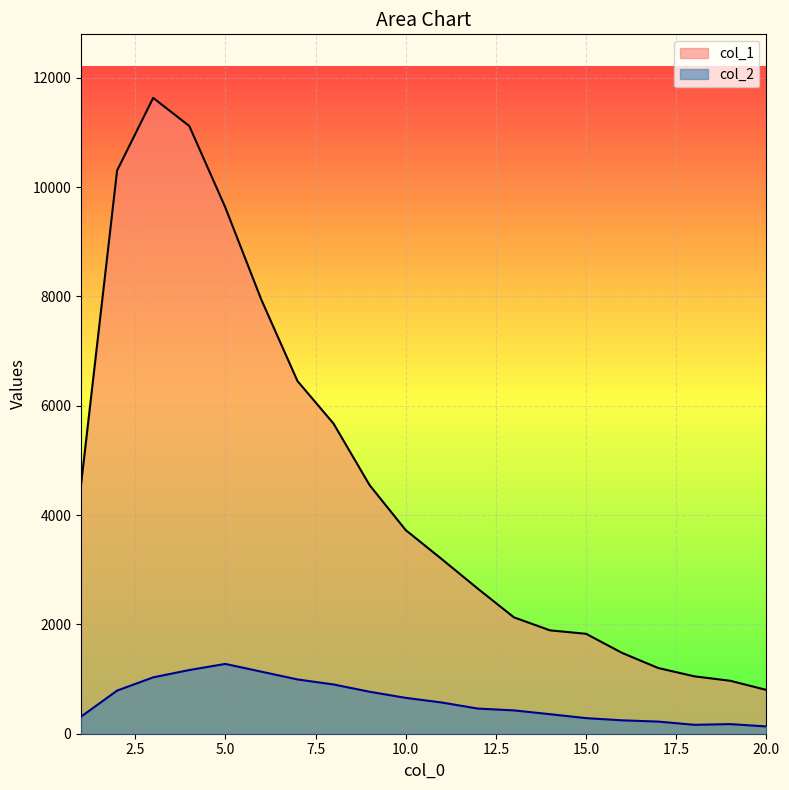

What is the lowest value of the col_1 series?

801